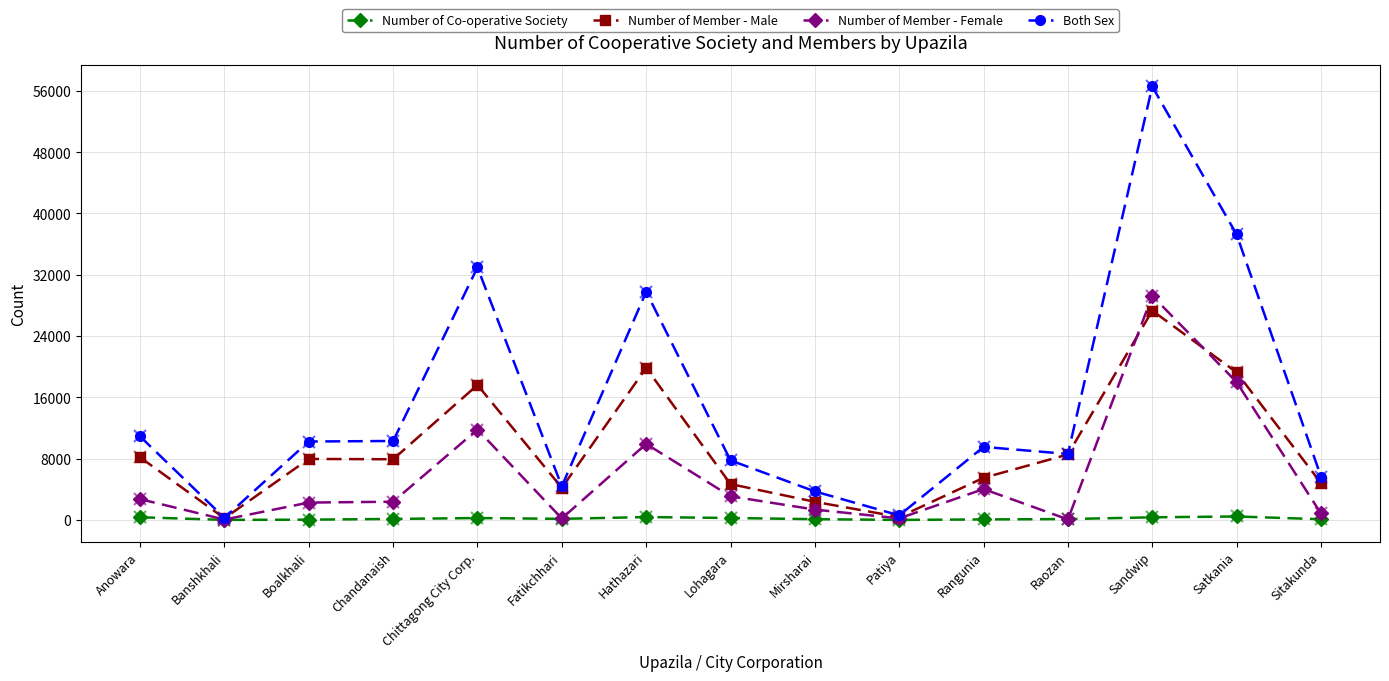

The Number of Member - Male series shows 3312 at Rangunia. True or false?

False